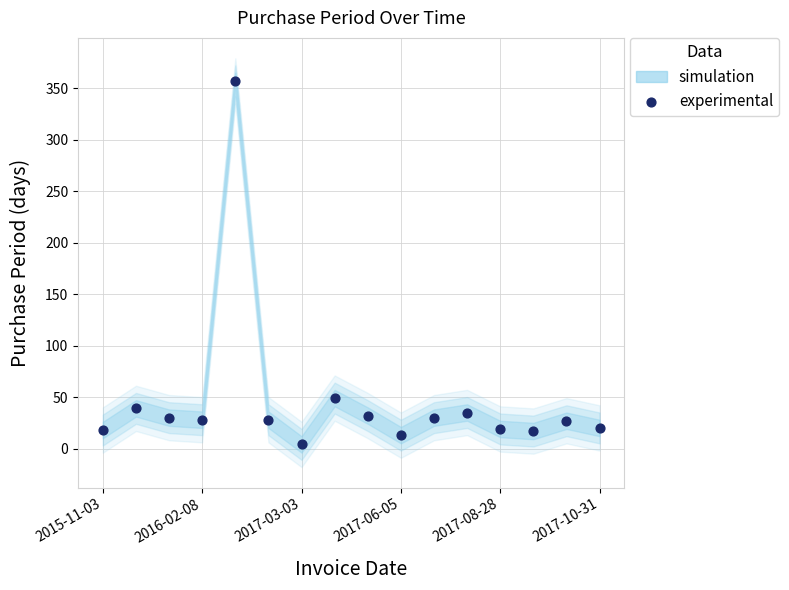

What is the range of Y values (max minus min)?

353